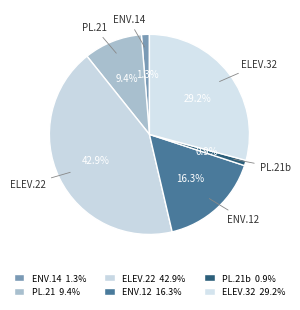

Which slice is the largest?

Weight.ElevatorSystem.Elevator.22